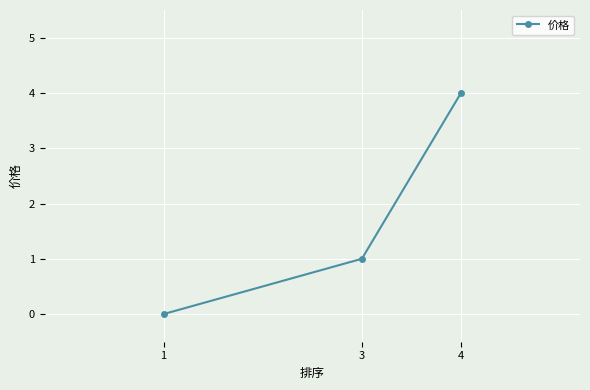

Reading left to right, list all the values displayed in this chart.

1=0	3=1	4=4